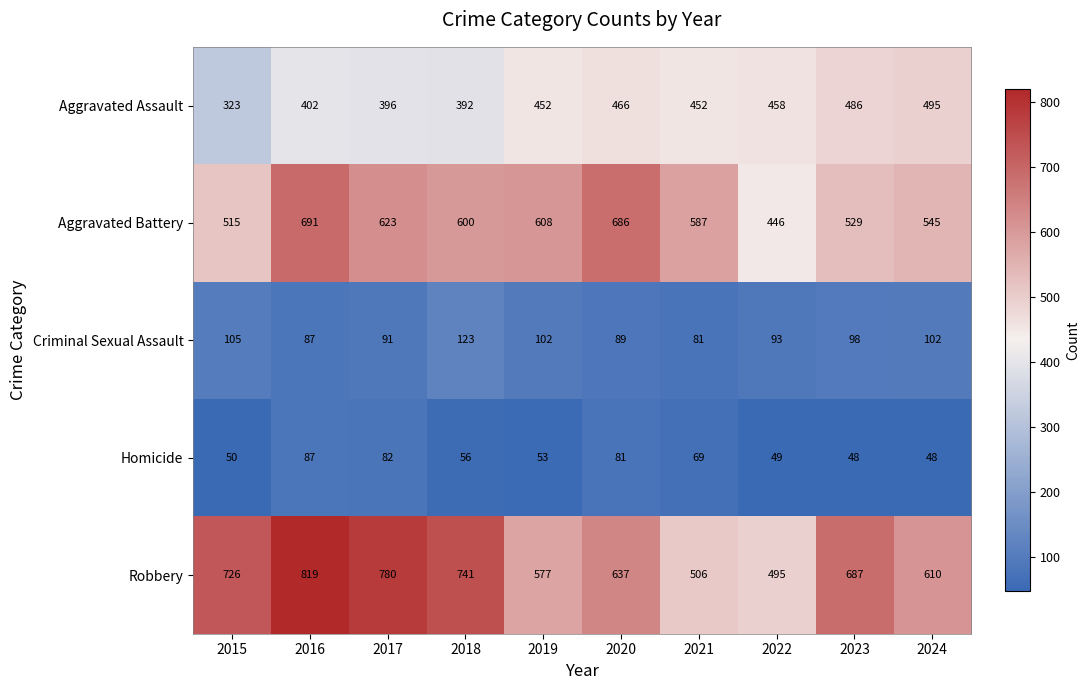

The value of Aggravated Battery at 2016 is 223. True or false?

False